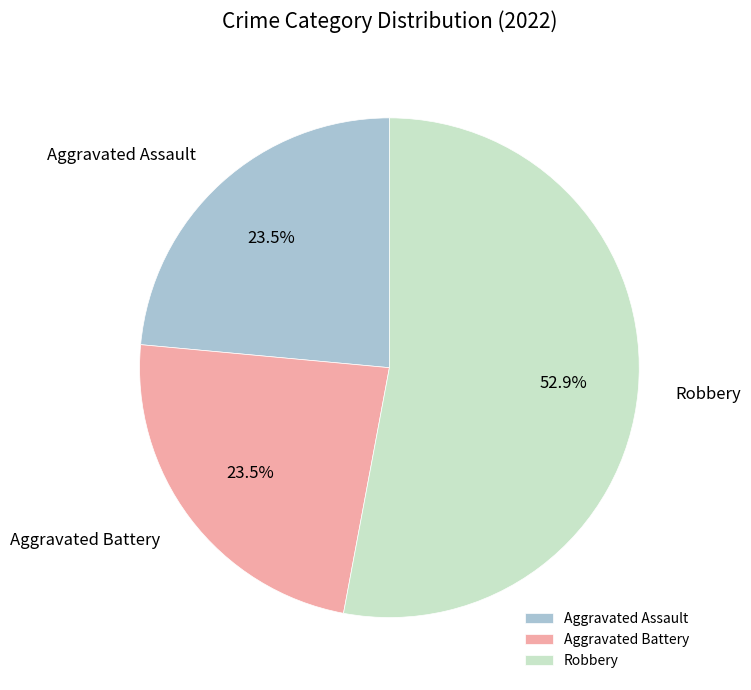

What is the largest slice in the pie chart?

Robbery